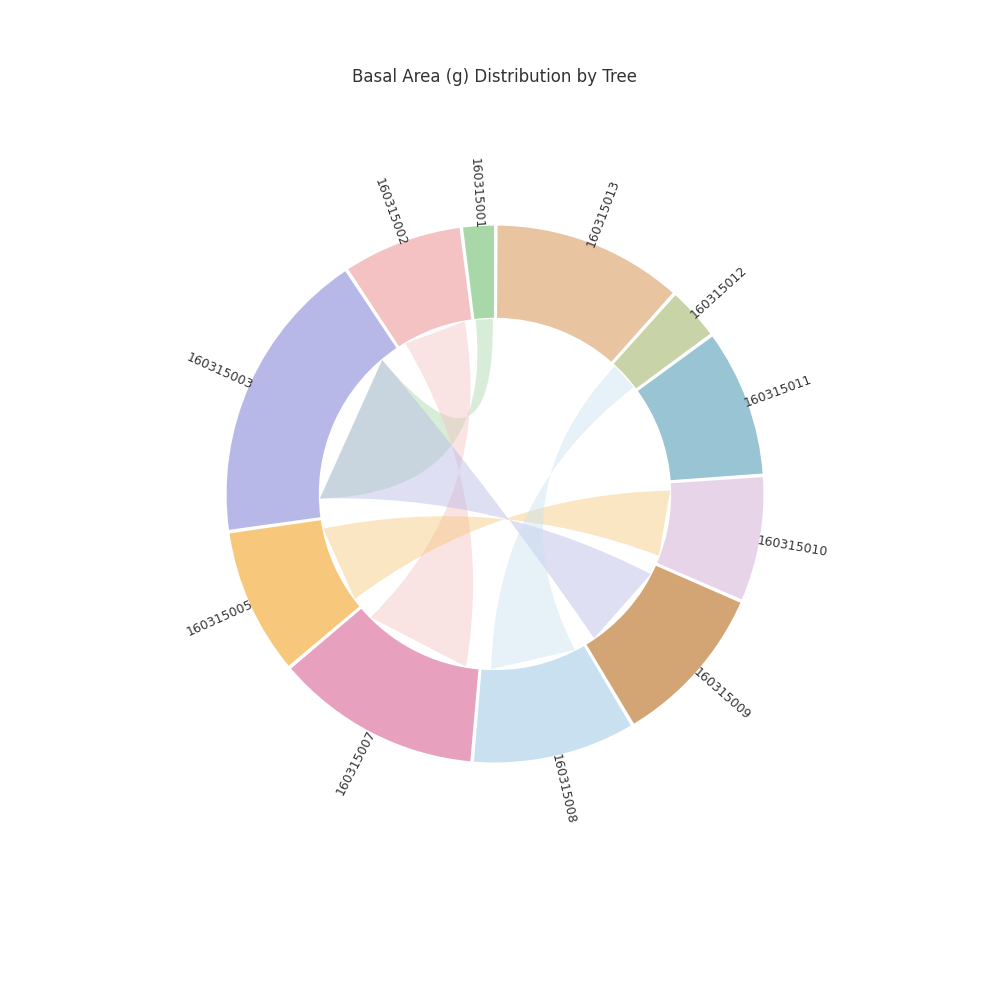

How many segments does this pie chart have?

11